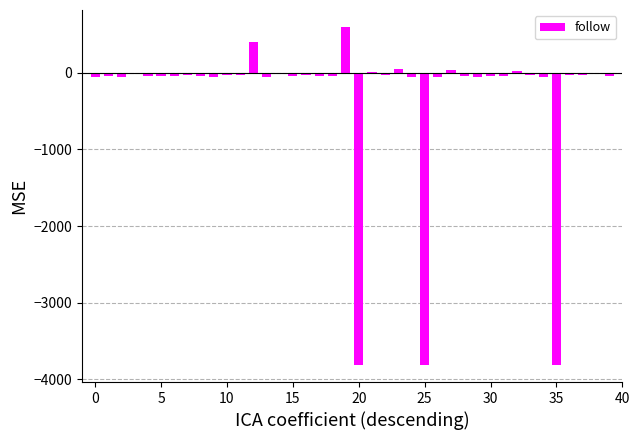

What is the sum of all values?

-11450.4